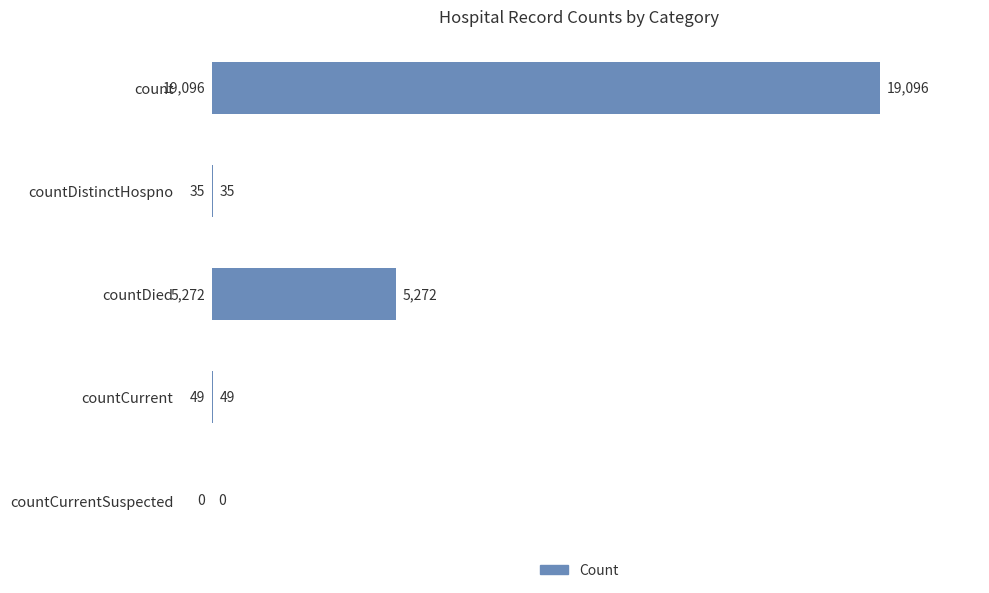

What is the sum of all values?

24452